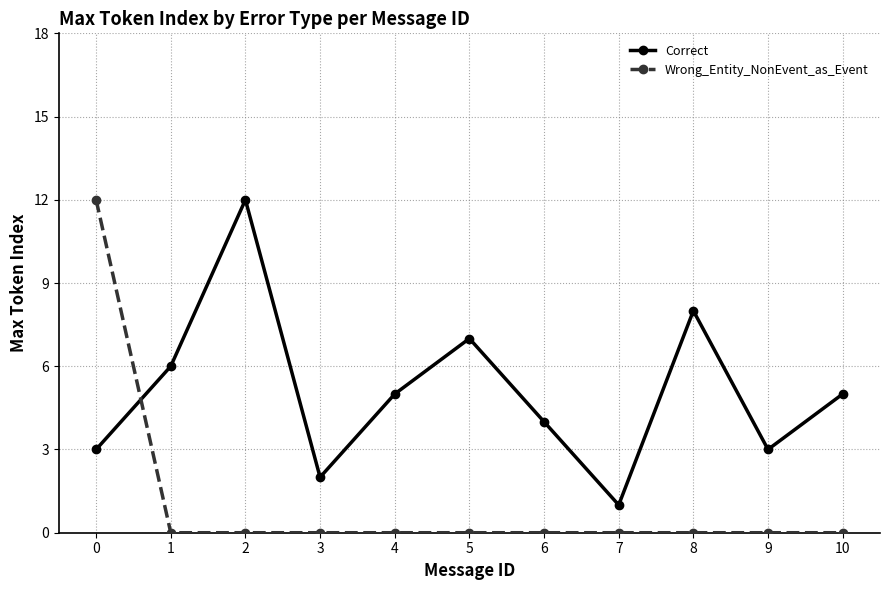

Reading left to right, what are all the values shown in this chart?

Correct: 3	6	12	2	5	7	4	1	8	3	5
Wrong_Entity_NonEvent_as_Event: 12	0	0	0	0	0	0	0	0	0	0